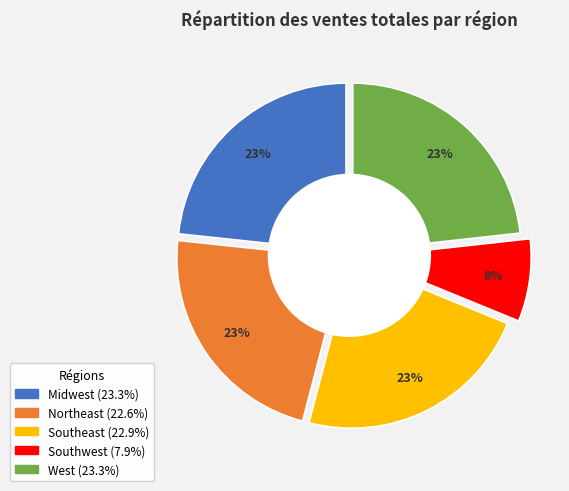

Is Southeast the majority of the pie?

No